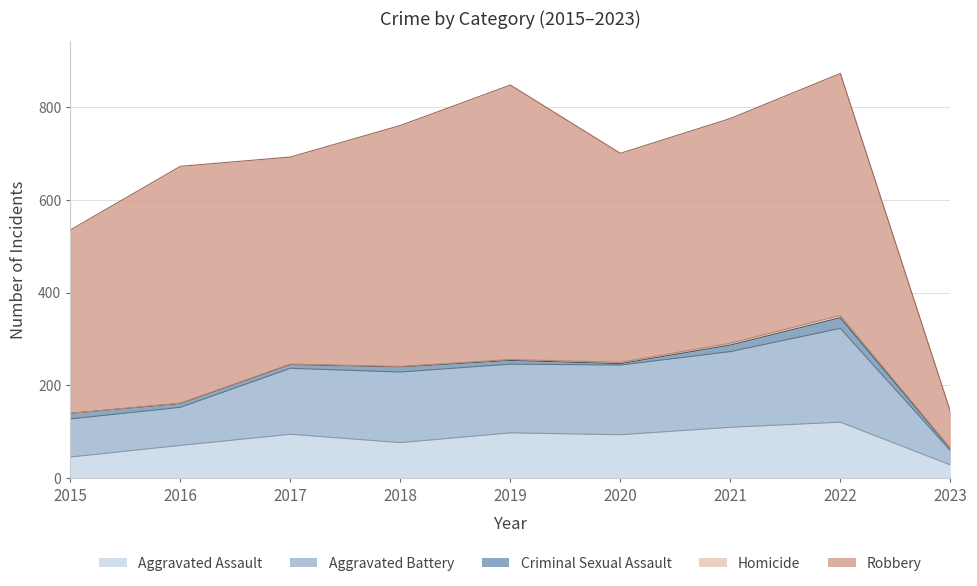

True or false: Aggravated Assault and Aggravated Battery intersect in this chart.

False